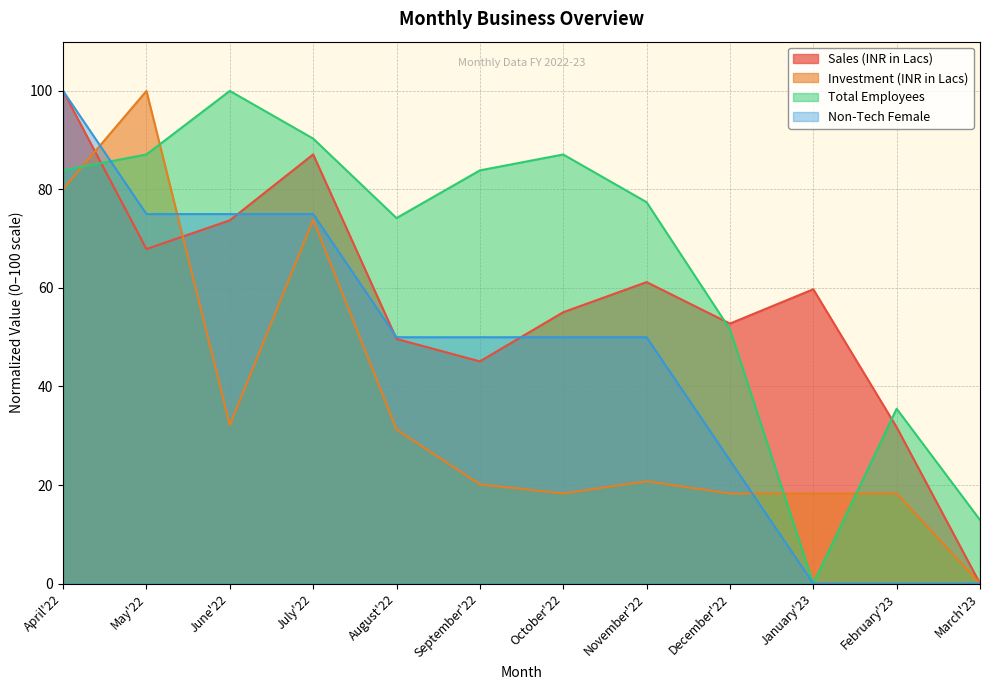

How many intersections are there between Sales (INR in Lacs) and Investment (INR in Lacs)?

2